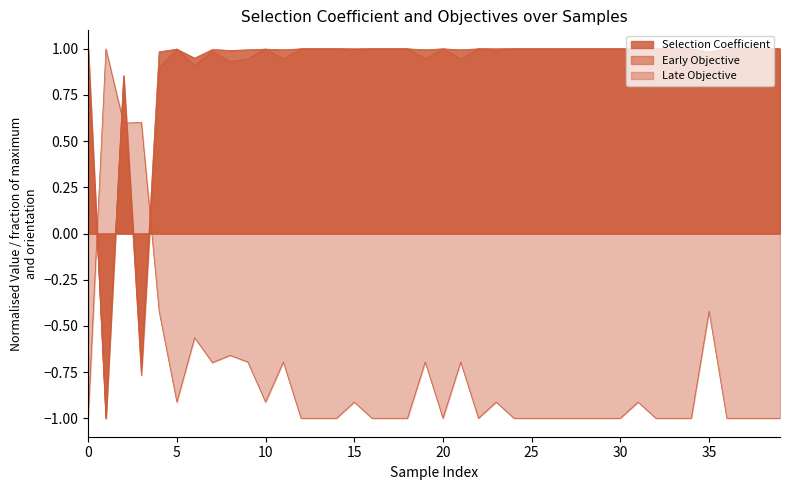

At which category does the chart reach its peak across all series?

13